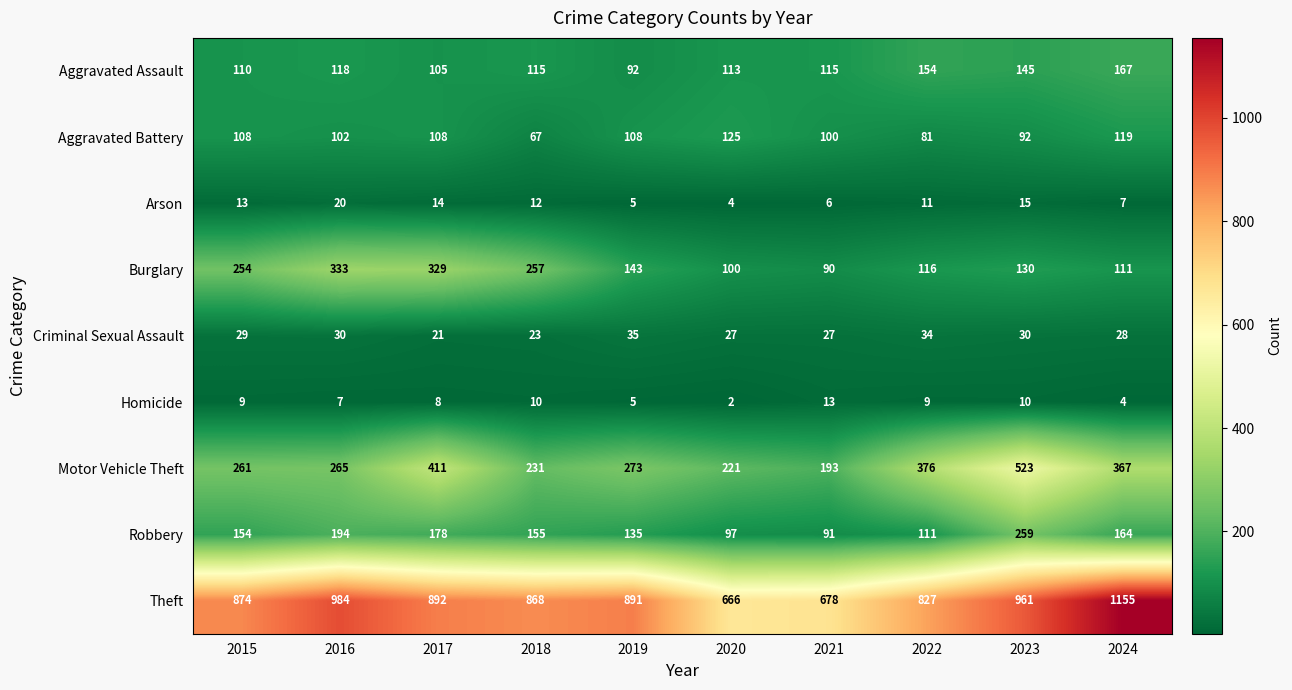

What is the greatest value displayed?

1155